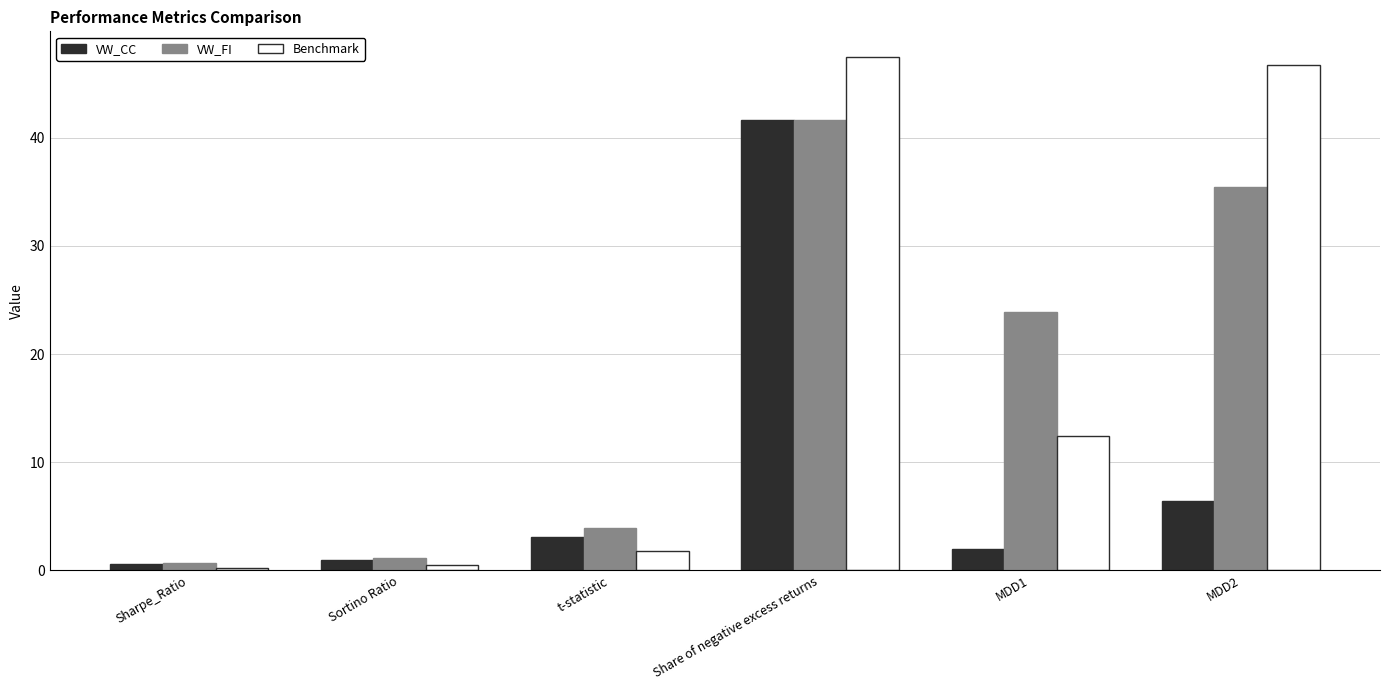

What is the spread (max minus min) of values at MDD1?

22.0